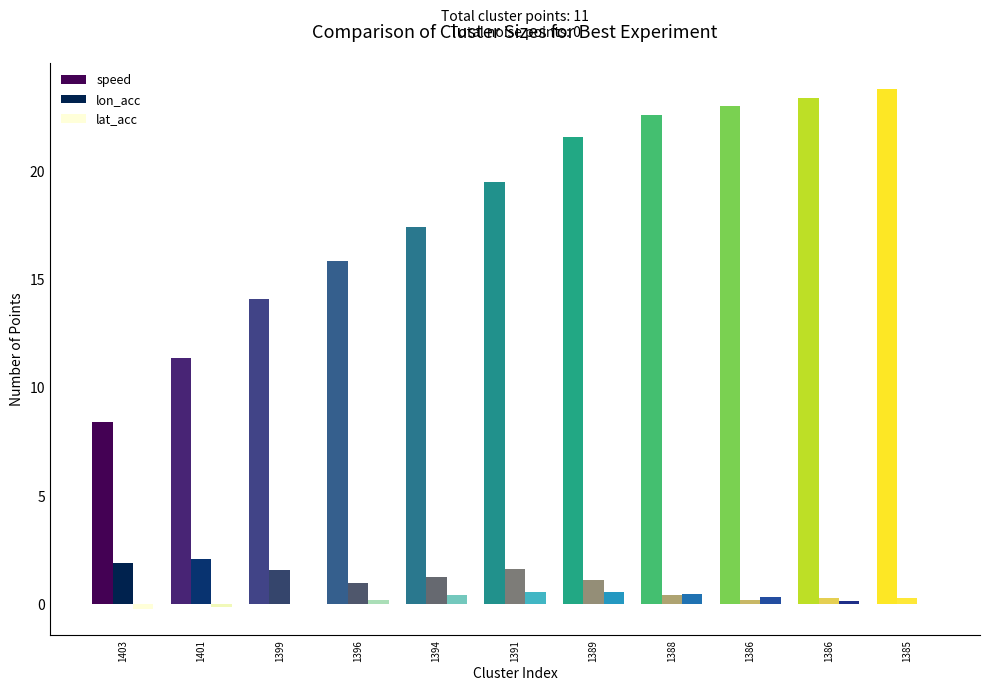

How many series are shown in this chart?

3